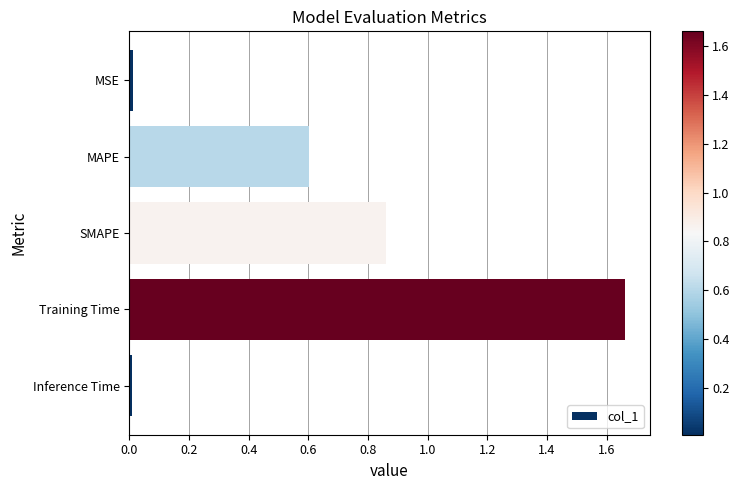

Which label corresponds to the largest value in the chart?

Training Time